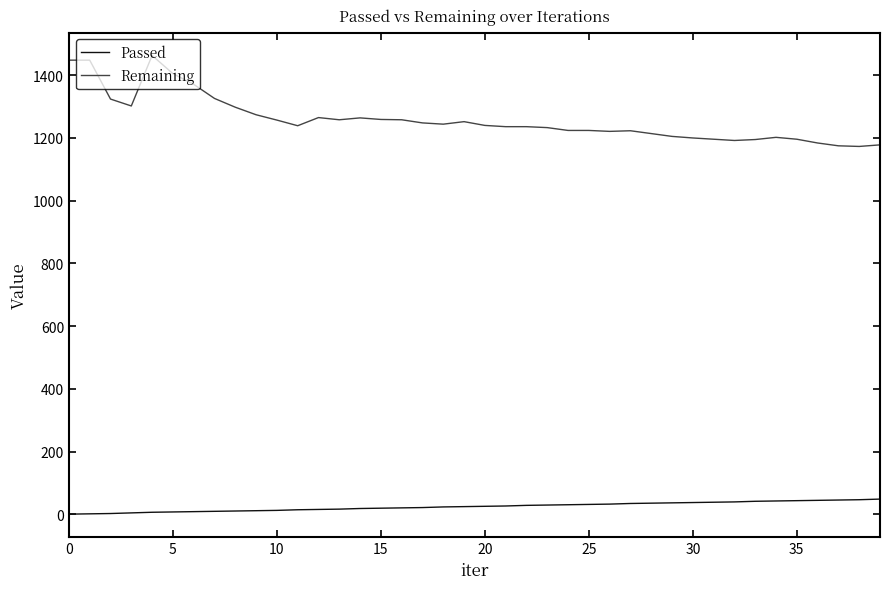

List the series in order of their overall mean, highest first.

Remaining, Passed